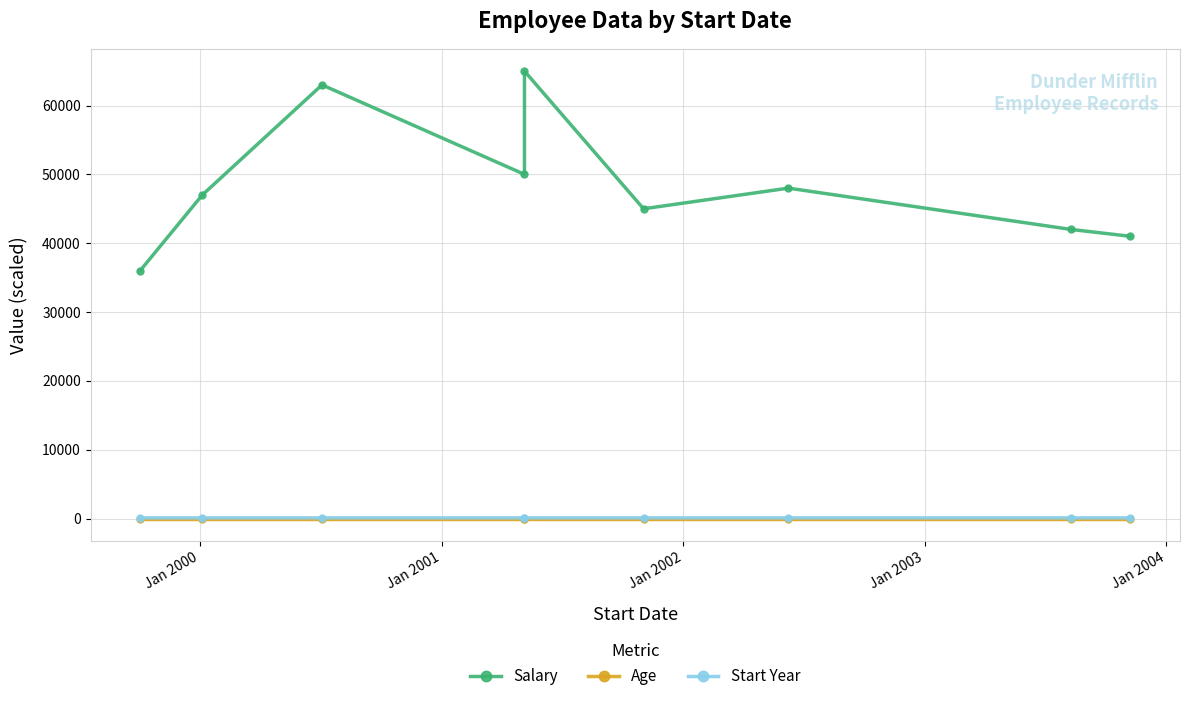

Does the chart have visible grid lines?

Yes